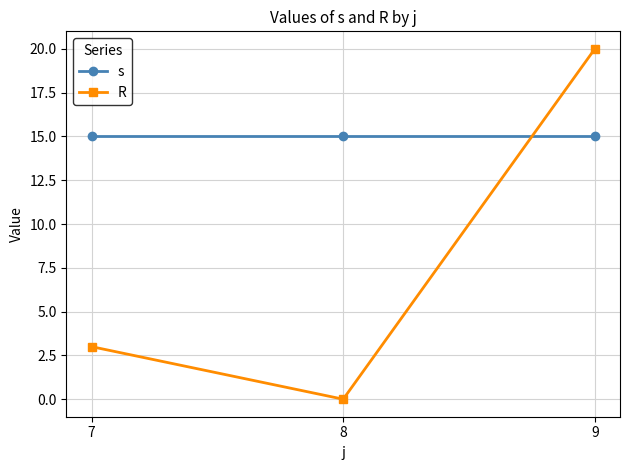

How many lines are shown in the chart?

2